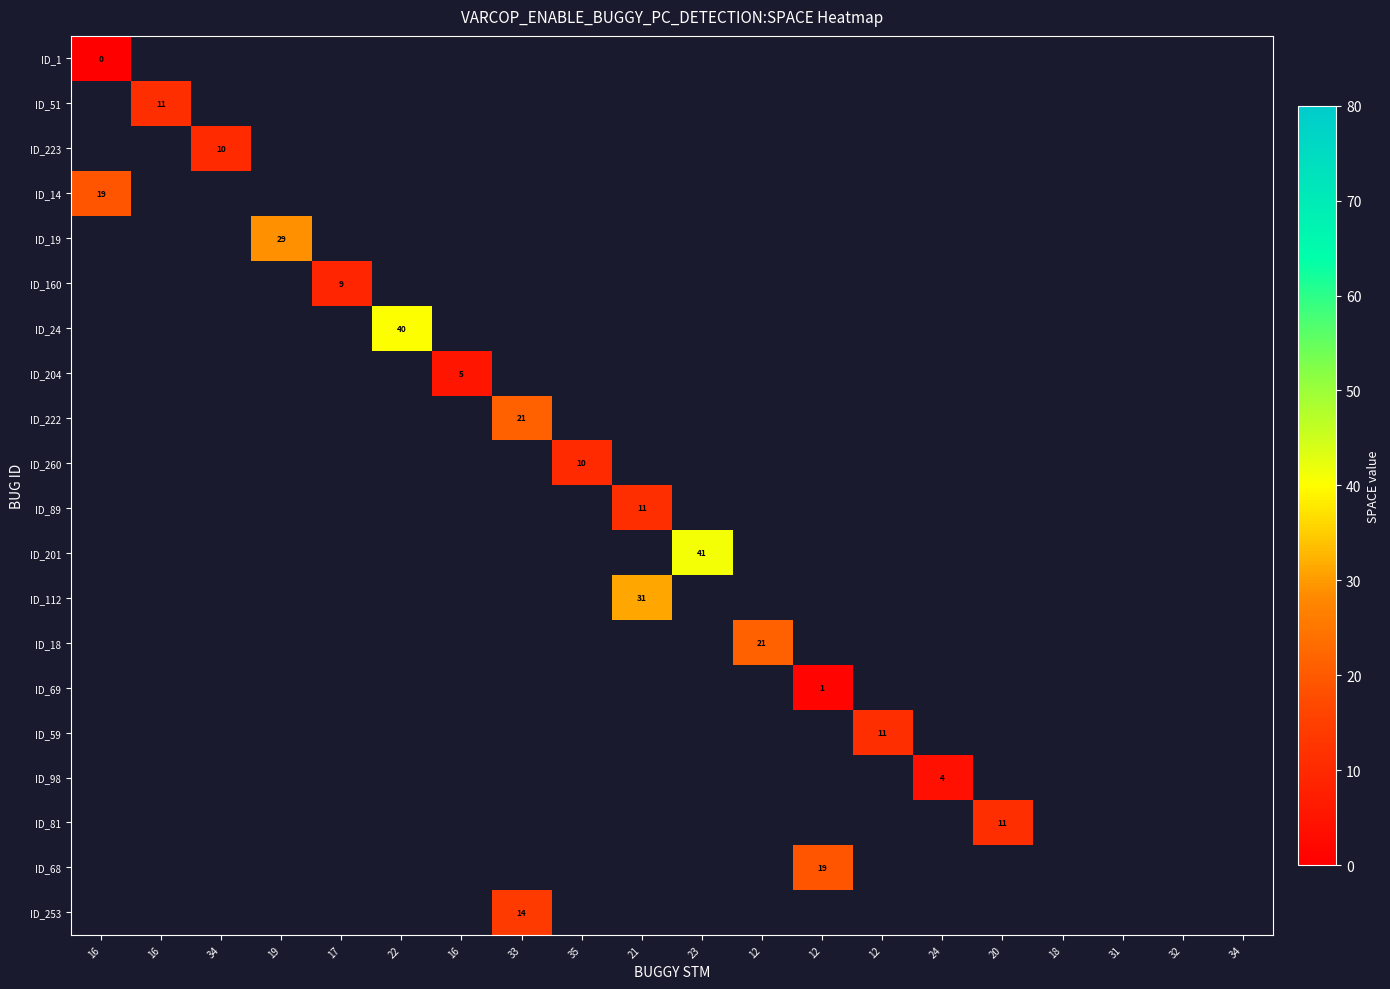

Which label corresponds to the largest value in the chart?

23